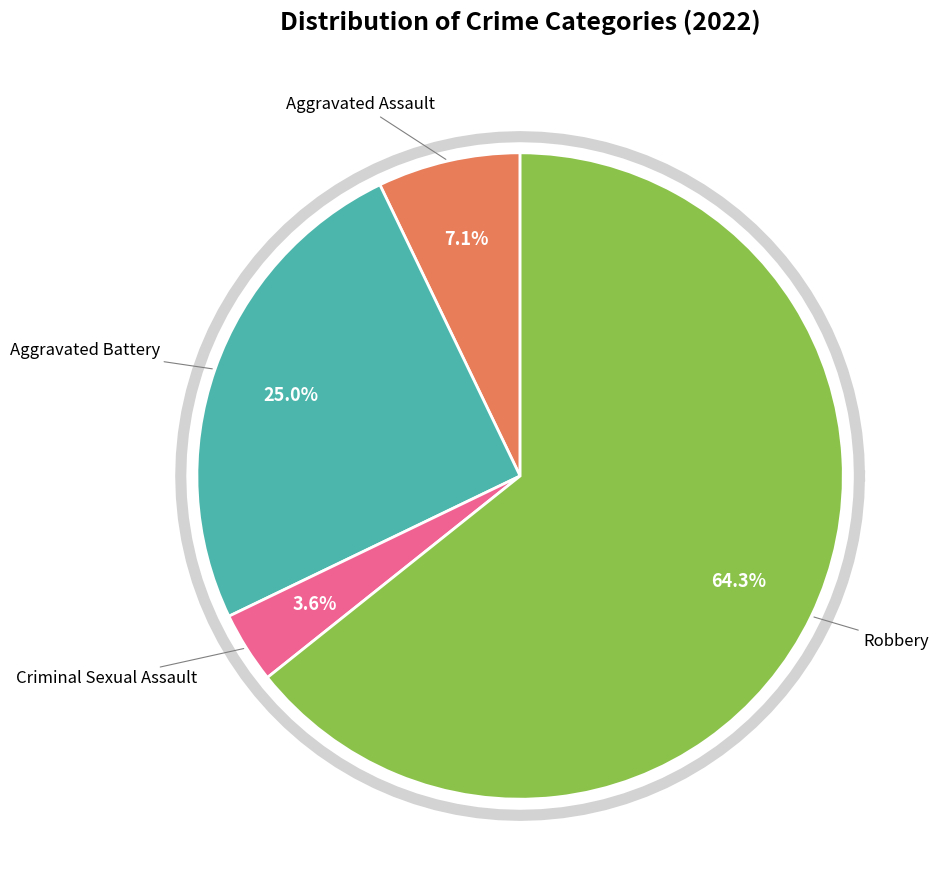

Approximately how many times larger is the value at Criminal Sexual Assault compared to Aggravated Assault?

0.5